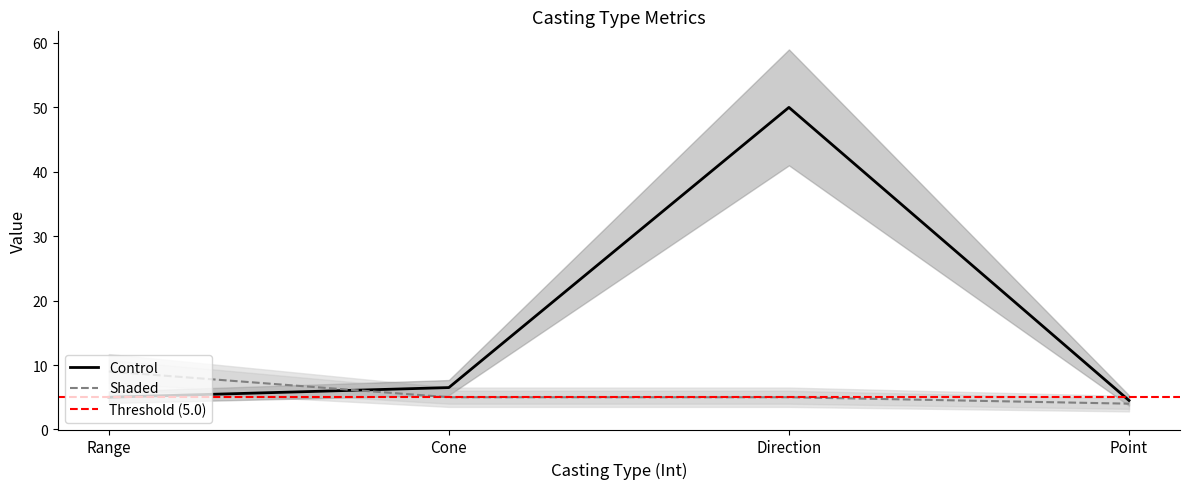

What is the highest value of the Shaded series?

9.0